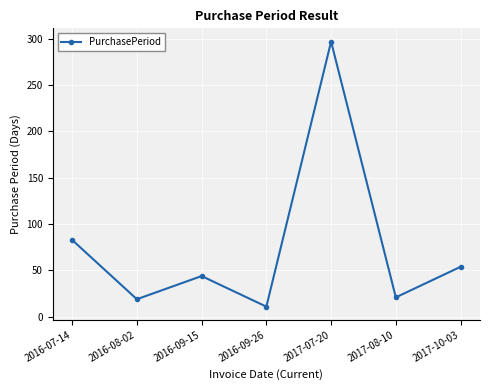

What is the difference between the second highest and second lowest values?

64